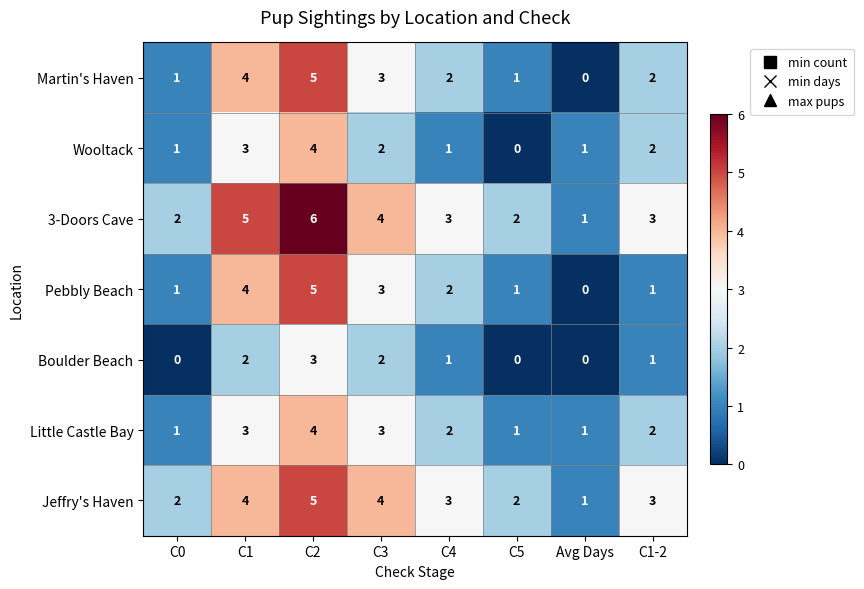

What is the difference between the highest and lowest values at C1?

3